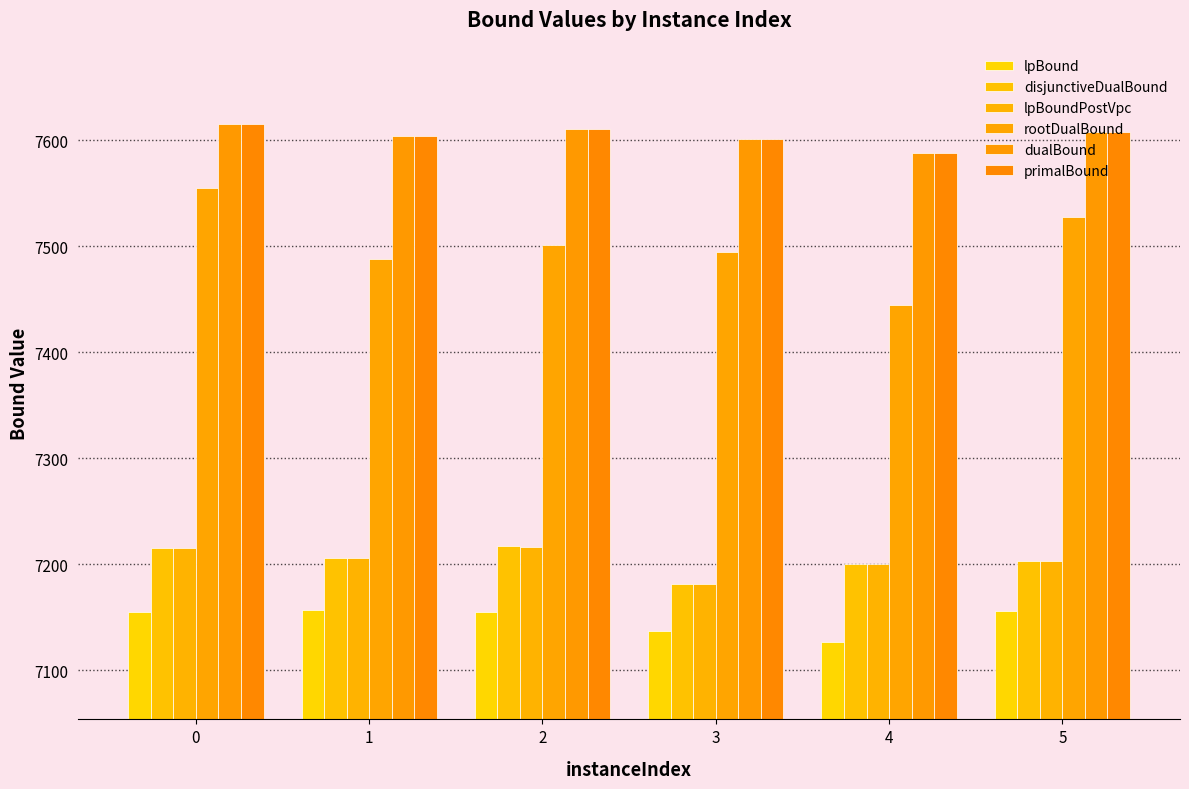

How many data points in lpBound are less than 7155?

3